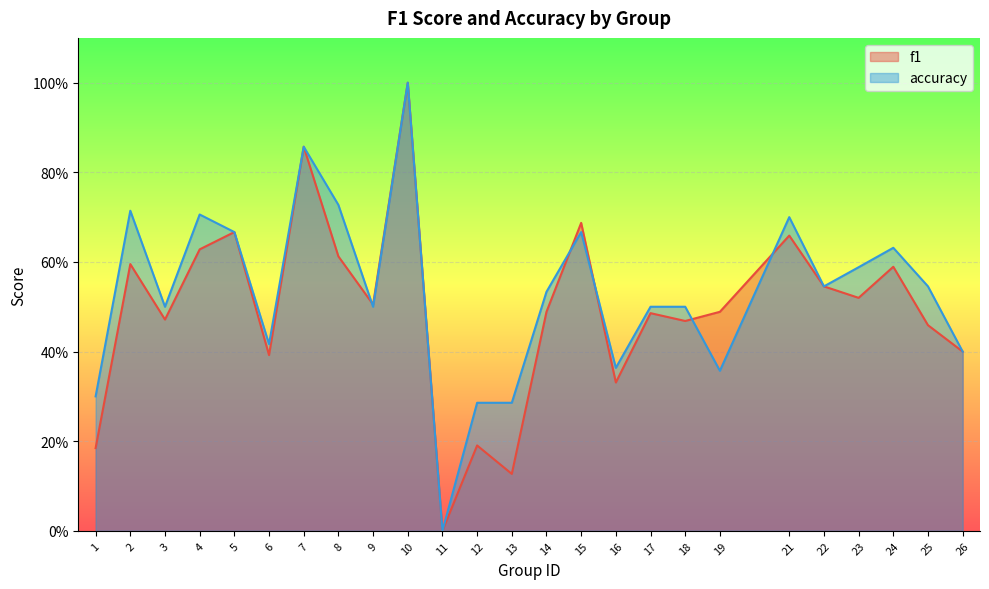

Reading left to right, list all the values displayed in this chart.

f1: 0.2	0.6	0.5	0.6	0.7	0.4	0.9	0.6	0.5	1.0	0.0	0.2	0.1	0.5	0.7	0.3	0.5	0.5	0.5	0.7	0.5	0.5	0.6	0.5	0.4
accuracy: 0.3	0.7	0.5	0.7	0.7	0.4	0.9	0.7	0.5	1.0	0.0	0.3	0.3	0.5	0.7	0.4	0.5	0.5	0.4	0.7	0.5	0.6	0.6	0.5	0.4